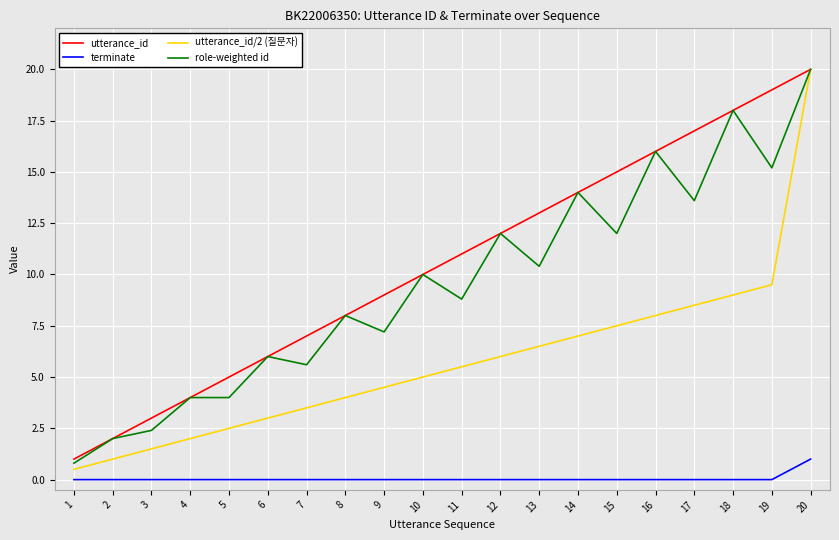

At which category is the sum across all series the highest?

20